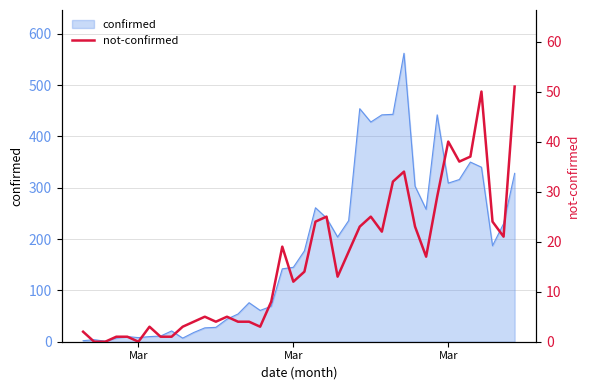

How many lines are shown in the chart?

1